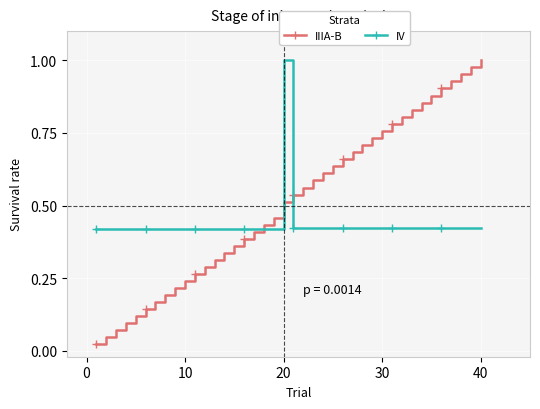

At how many categories does at least one series exceed 0?

40